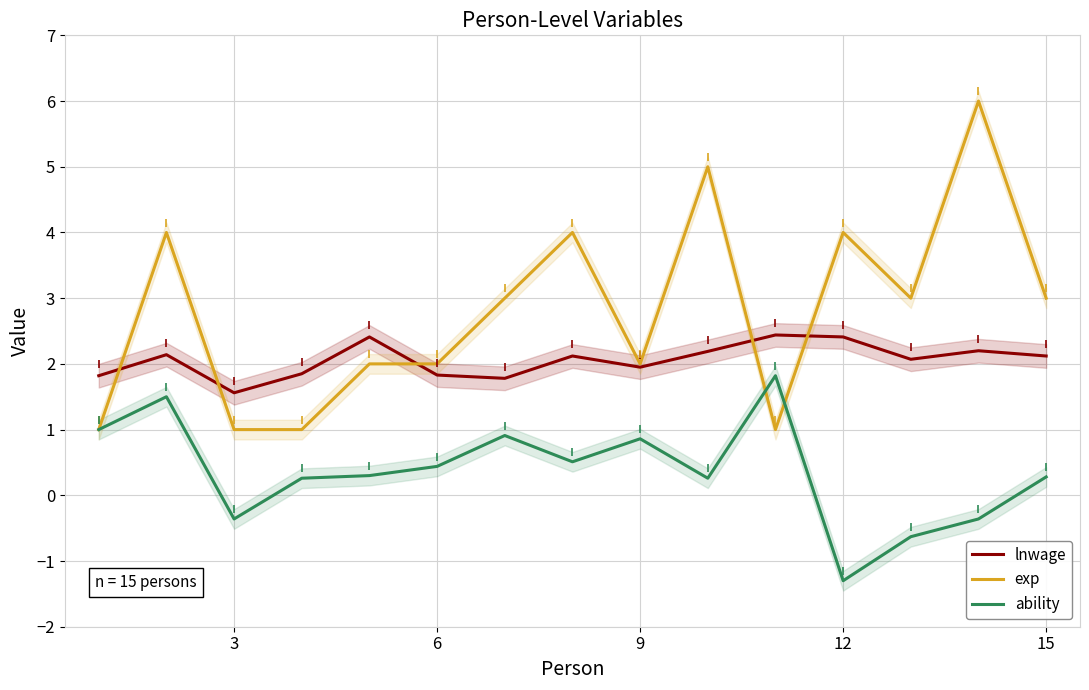

True or false: lnwage and ability intersect in this chart.

False